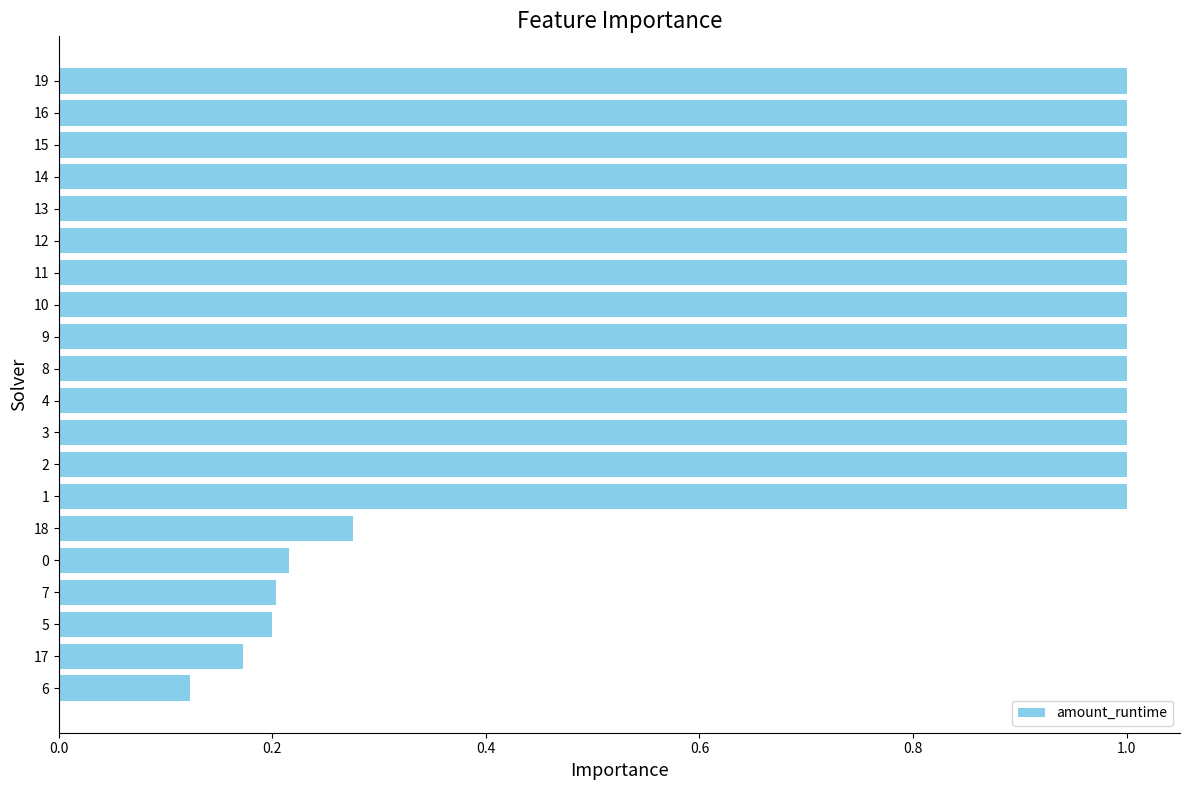

Count the values in the range 0 to 1.

20